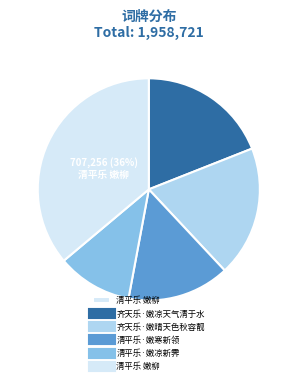

To the nearest percent, what is the average slice percentage?

20%